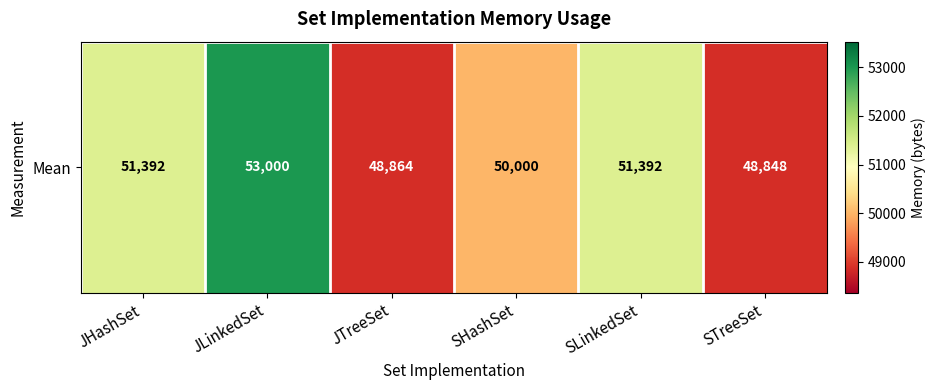

Which label corresponds to the largest value in the chart?

JLinkedSet